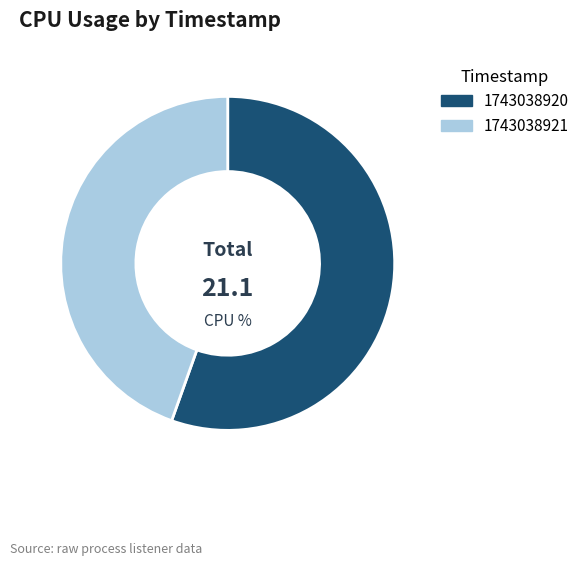

Which has a higher value, 1743038920 or 1743038921?

1743038920